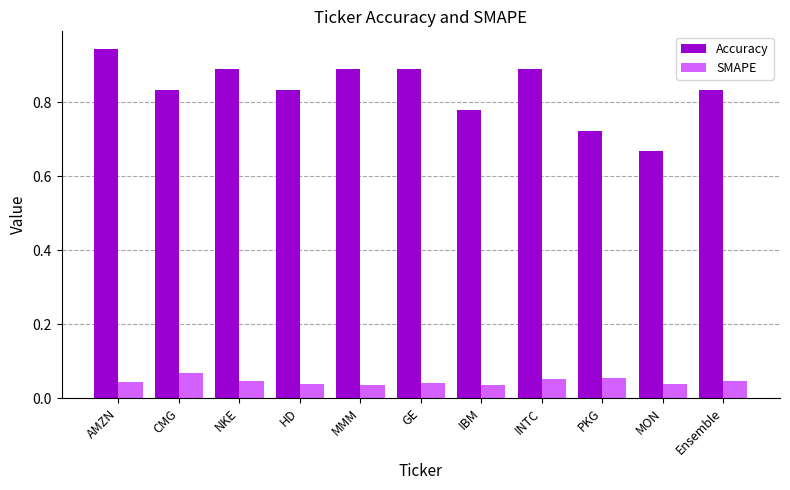

What is the difference between the maximum and minimum values in the Accuracy series?

0.3